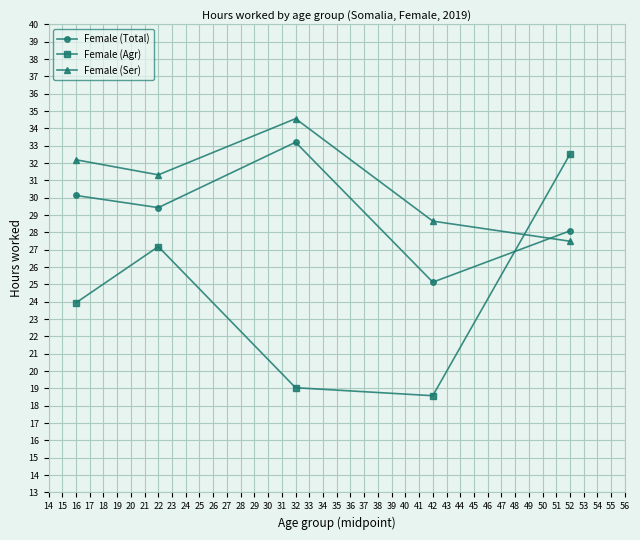

How many values in the Female (Agr) series are below 23?

2